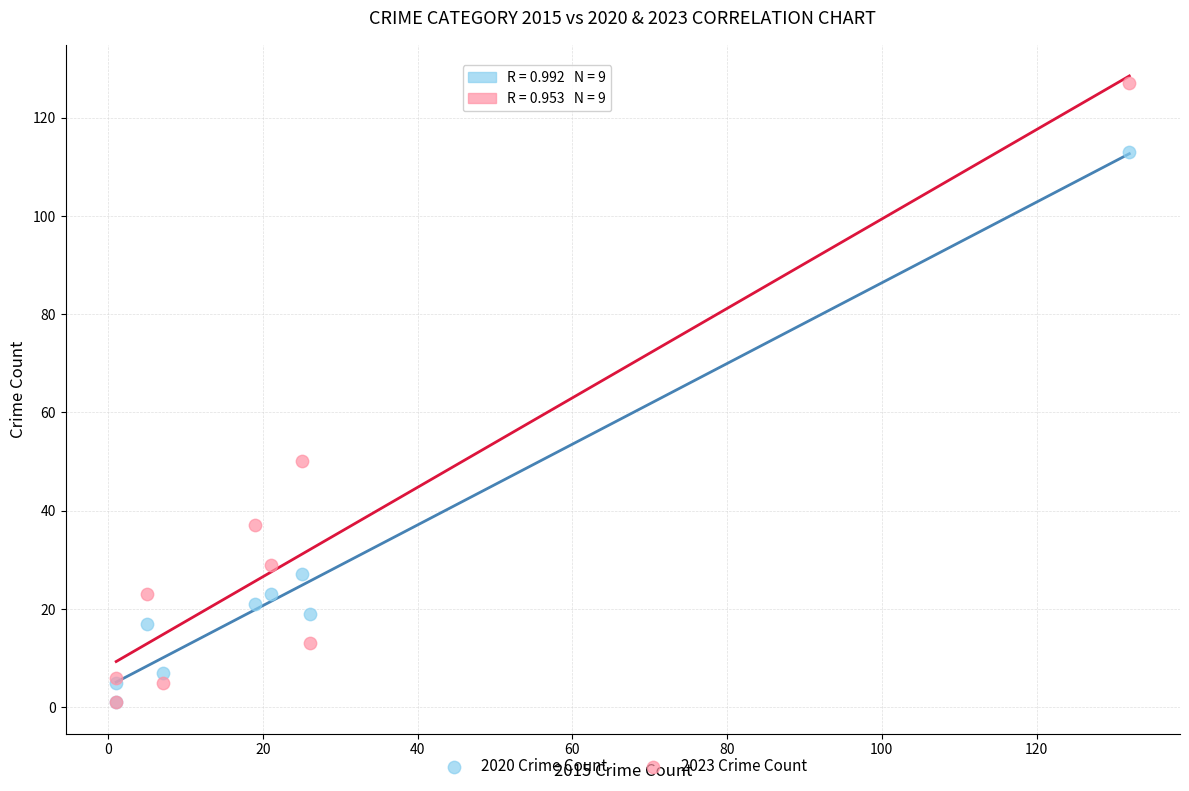

What are all the series names shown in the legend?

2020 Crime Count, 2023 Crime Count